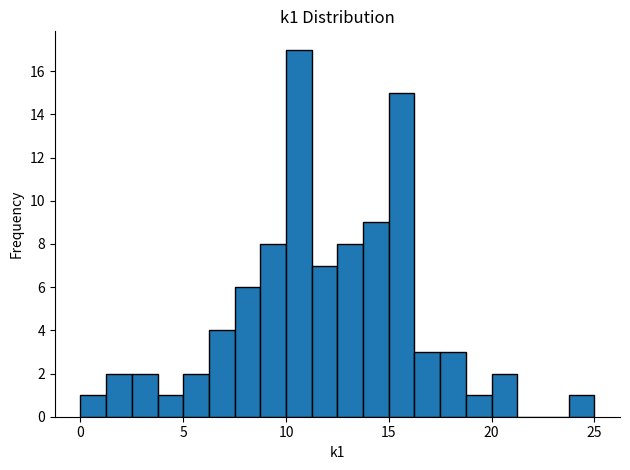

Read against the x-axis, roughly where is the centre of the tallest bar?

10.5